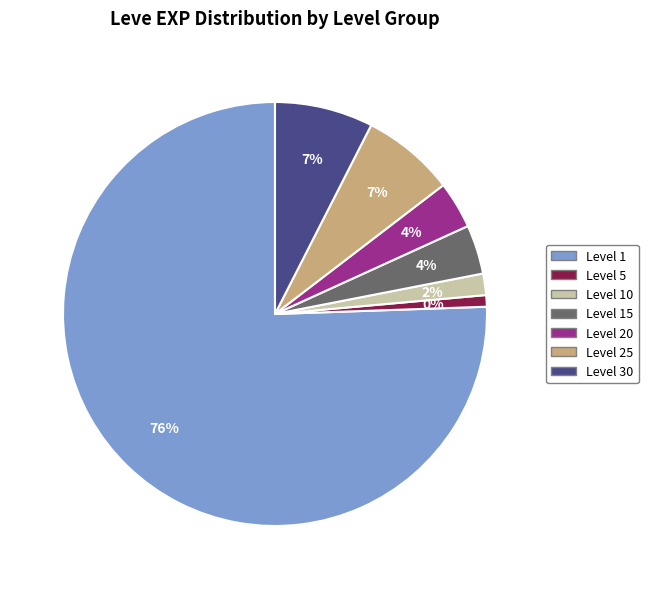

How many slices are in this pie chart?

7